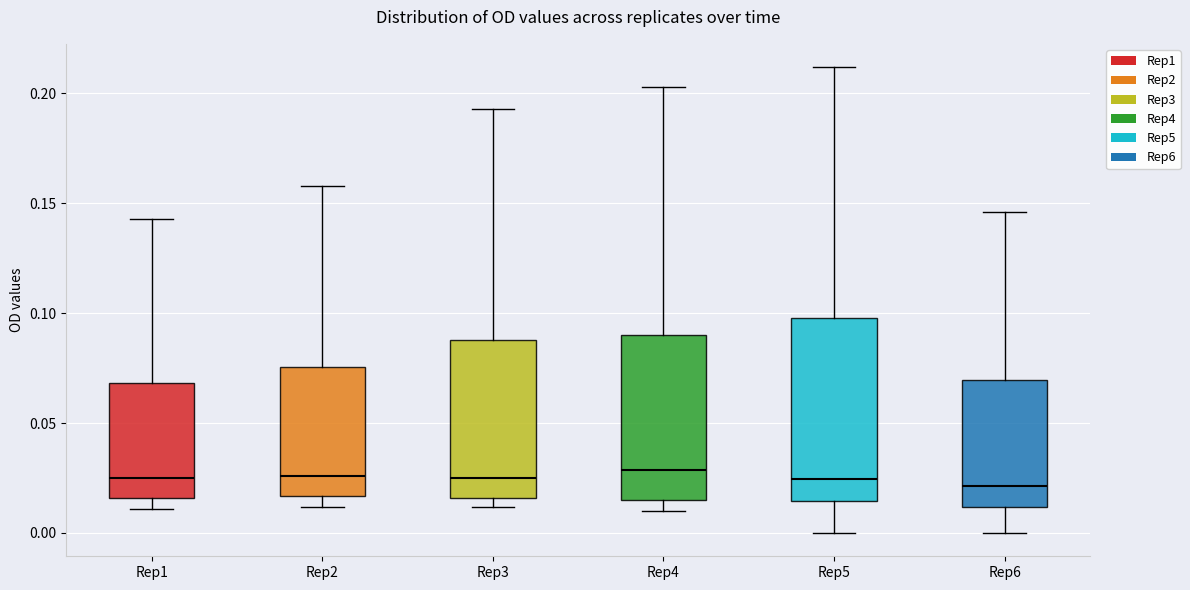

Reading left to right, transcribe this box plot: for each box, give where its median line is, the range the box spans, and where its two whiskers end, as read against the y-axis. The values are not printed on the chart, so give them approximately, as read against the axis.

Rep1: median 0.025, box 0.015 to 0.070, whiskers 0.010 to 0.145
Rep2: median 0.025, box 0.015 to 0.075, whiskers 0.010 to 0.160
Rep3: median 0.025, box 0.015 to 0.090, whiskers 0.010 to 0.195
Rep4: median 0.030, box 0.015 to 0.090, whiskers 0.010 to 0.205
Rep5: median 0.025, box 0.015 to 0.100, whiskers 0.000 to 0.210
Rep6: median 0.020, box 0.010 to 0.070, whiskers 0.000 to 0.145